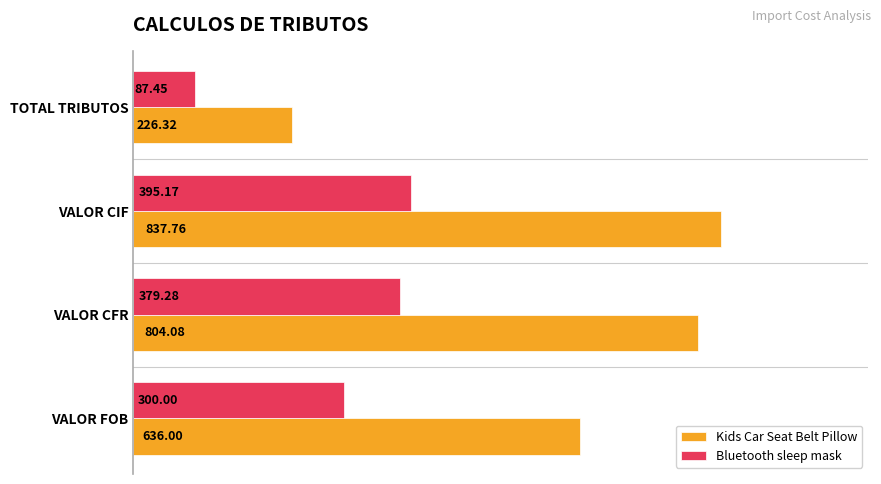

What is the difference between the Bluetooth sleep mask values at VALOR CFR and VALOR CIF?

15.9